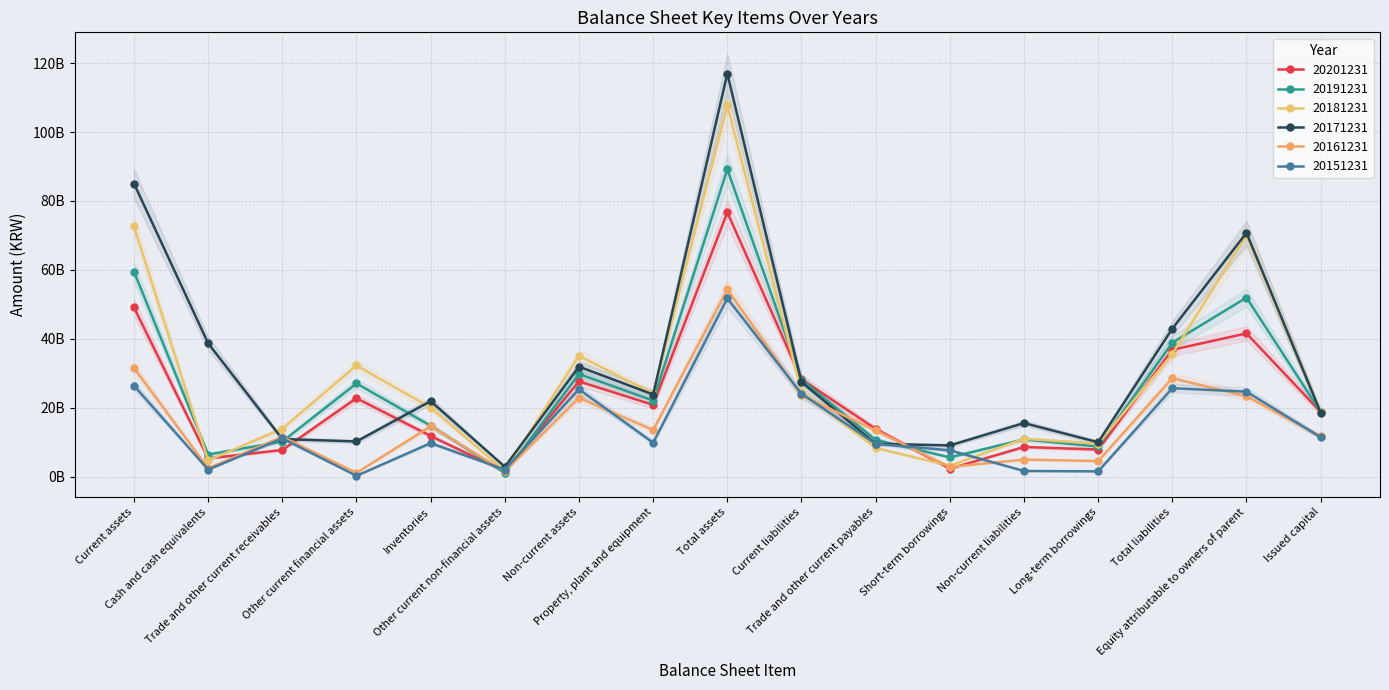

At how many categories does at least one series exceed 7468639465?

16